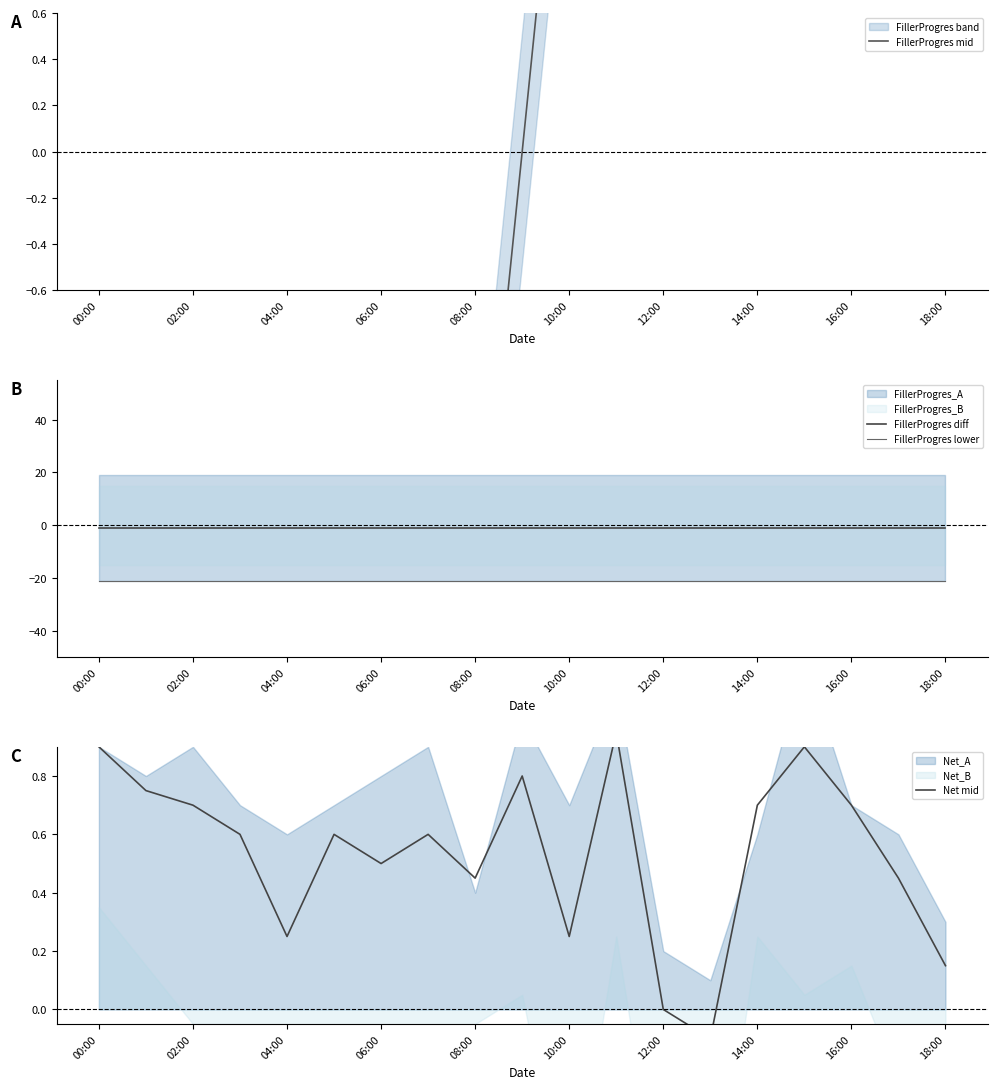

True or false: FillerProgres lower and FillerProgres diff intersect in this chart.

False